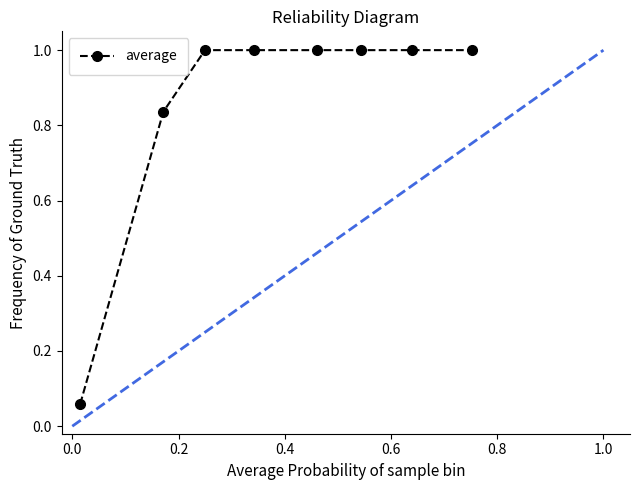

What is the maximum value shown in the chart?

1.0